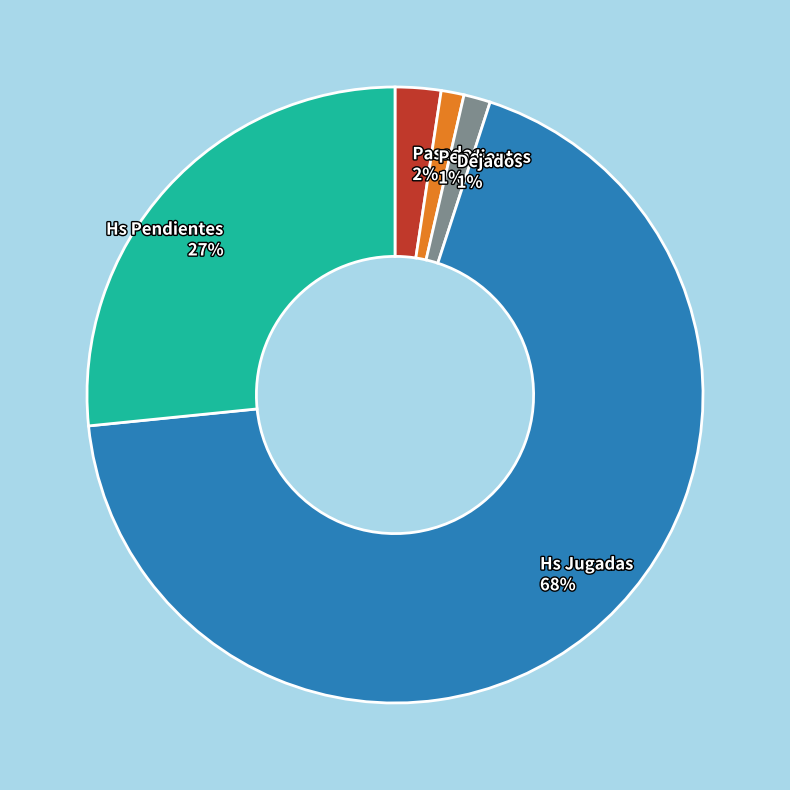

To the nearest percent, what is the combined percentage of Pasados and Hs Pendientes?

29%